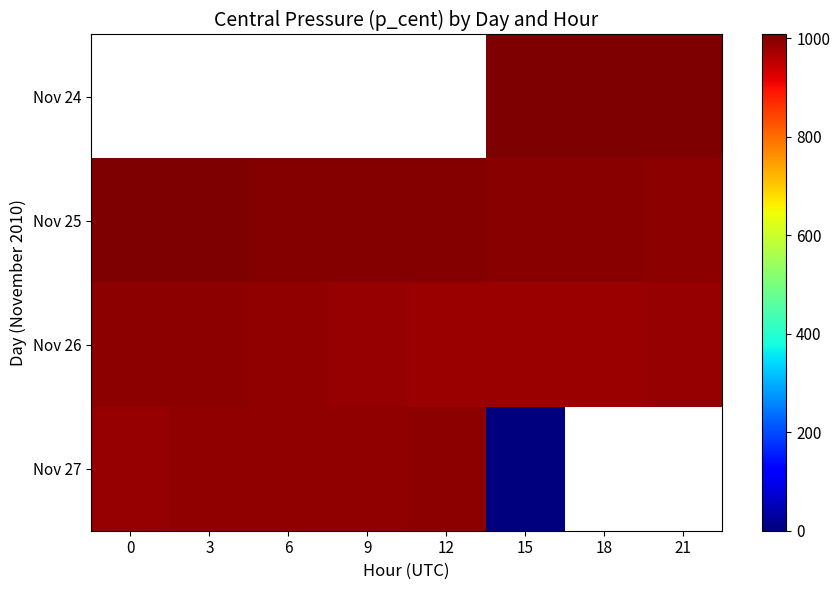

Which category has the lowest value across all series?

15